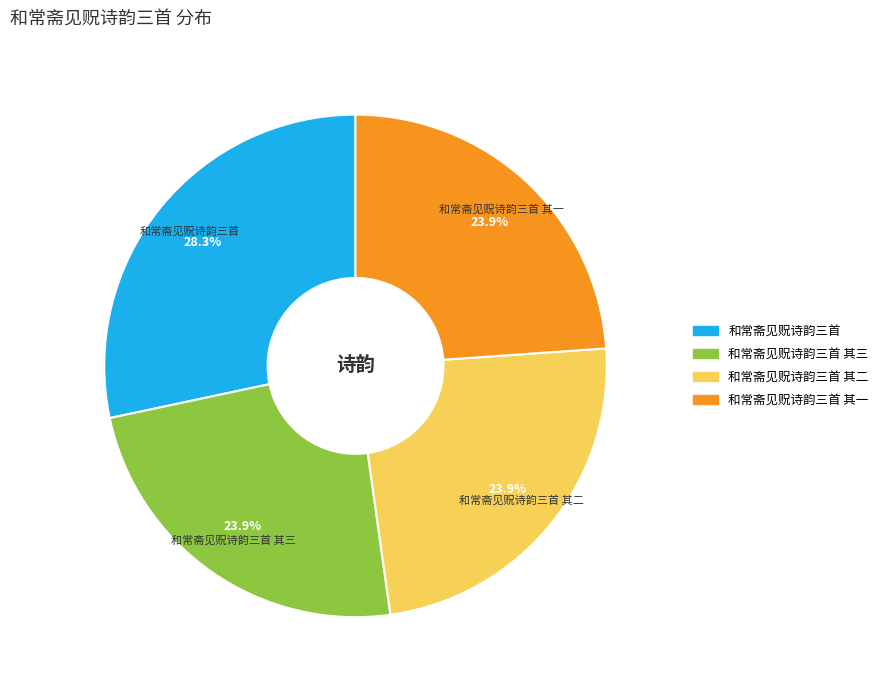

To the nearest percent, what is the average slice percentage?

25%